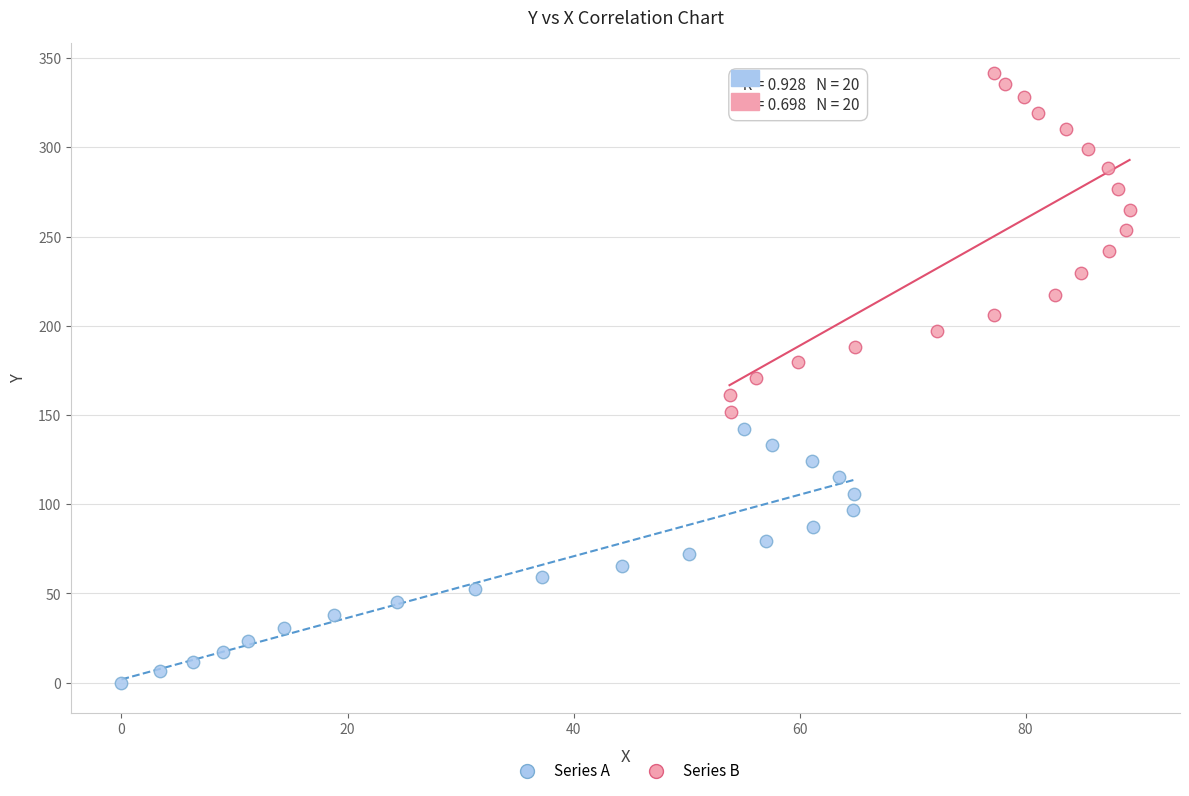

Which series reaches the minimum Y coordinate?

Series A